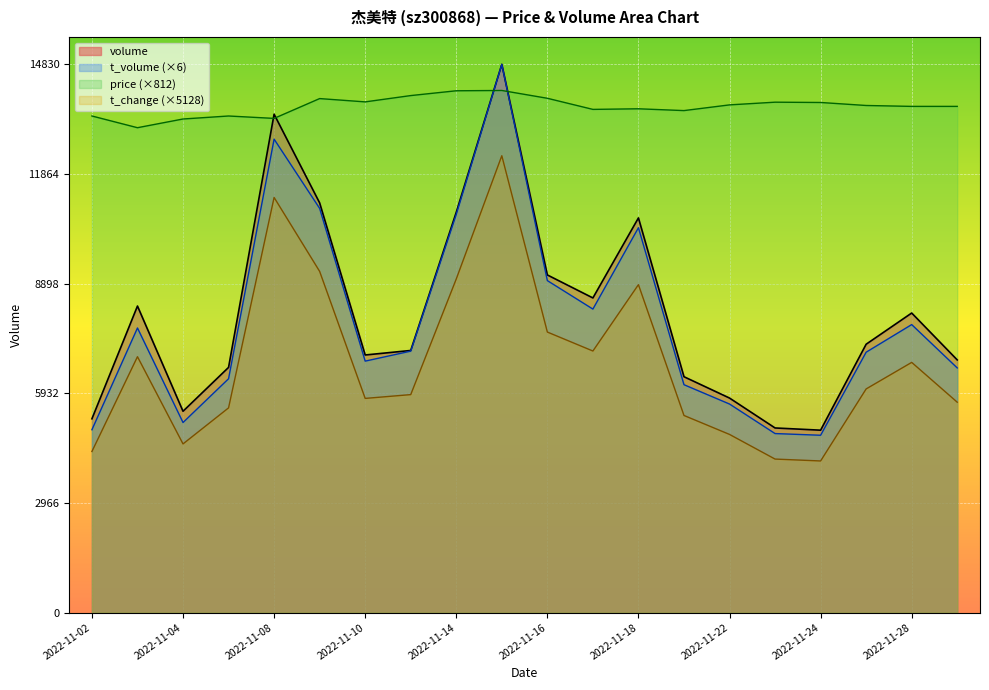

How many interior local peaks does the t_change series have?

5